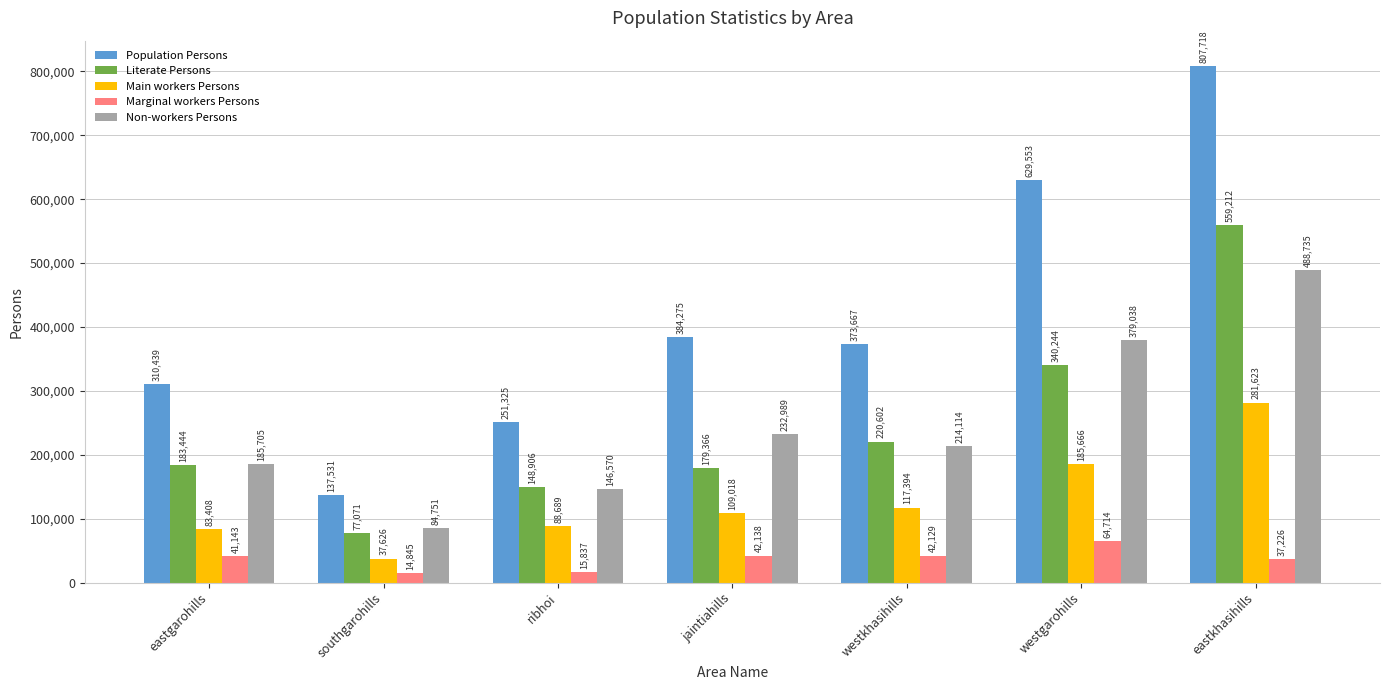

At which category does the chart reach its peak across all series?

eastkhasihills